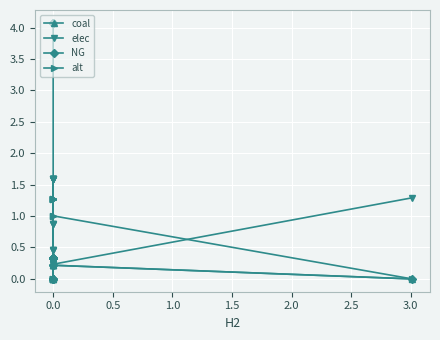

Reading left to right, transcribe all the data shown in this chart.

coal: 0.0	0.0	0.0	0.2	0.2	0.2	0.0	0.0	0.0	0.0	0.0	0.0	0.0	0.0	0.2	0.2	0.0
elec: 0.5	0.5	0.5	0.9	0.9	0.9	1.6	1.6	1.6	1.6	1.6	1.6	1.6	1.6	0.2	0.2	1.3
NG: 4.1	4.1	4.1	0.0	0.0	0.0	0.3	0.3	0.3	0.3	0.3	0.3	0.3	0.3	0.2	0.2	0.0
alt: 0.0	0.0	0.0	0.0	0.0	0.0	1.3	1.3	1.3	1.3	1.3	1.3	1.3	1.3	1.0	1.0	0.0